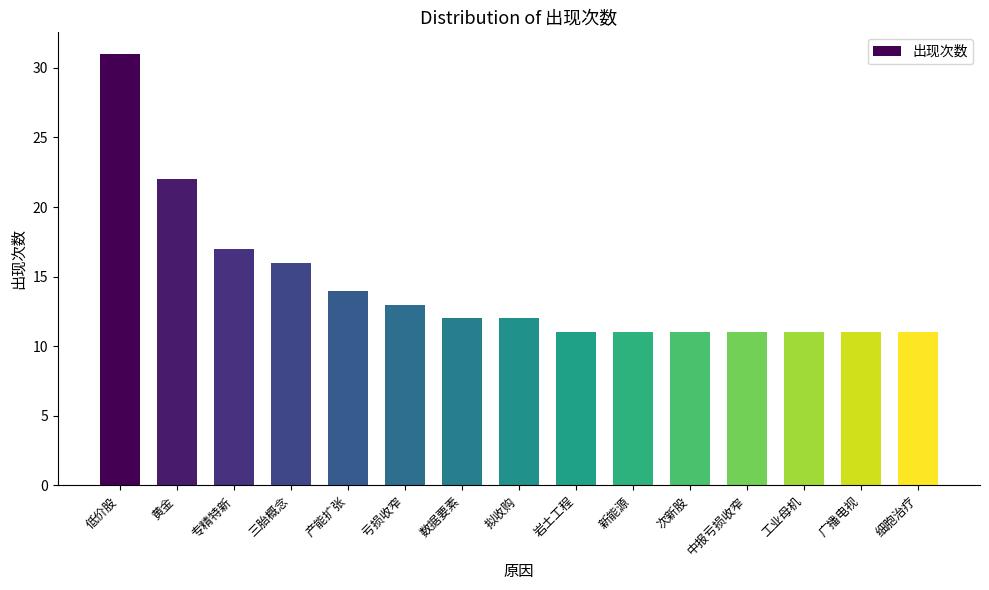

What is the difference between the values at 产能扩张 and 三胎概念?

2